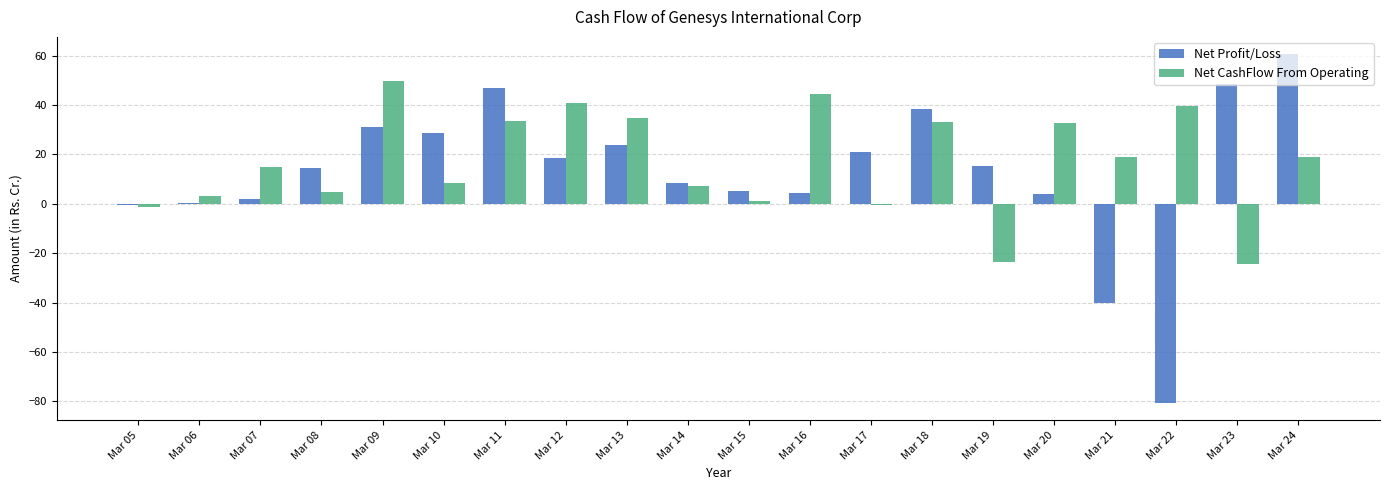

What is the sum of the Net CashFlow From Operating values at Mar 12 and Mar 20?

73.5